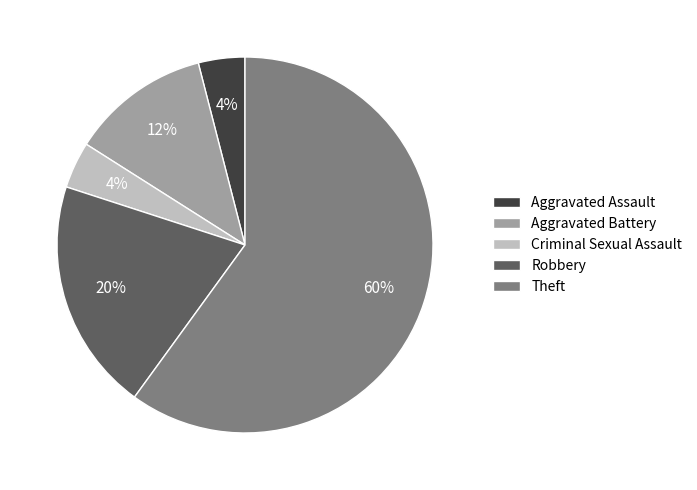

Is it true that Robbery is 13% of the pie?

False